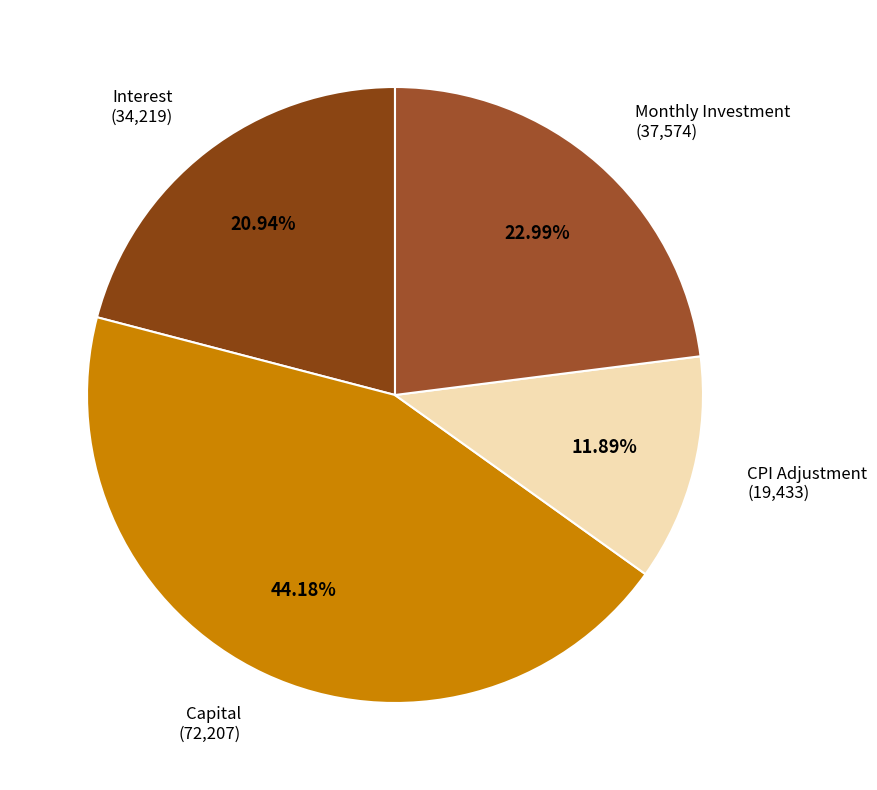

To the nearest percent, what is the average slice percentage?

25%